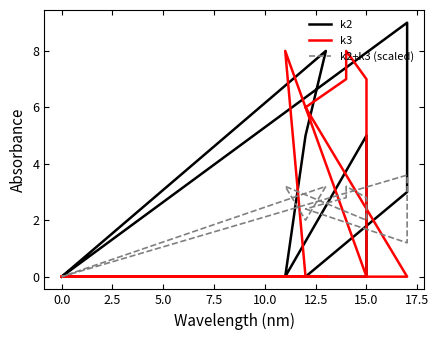

The value of k3 at 0.0 is 0.0. True or false?

True